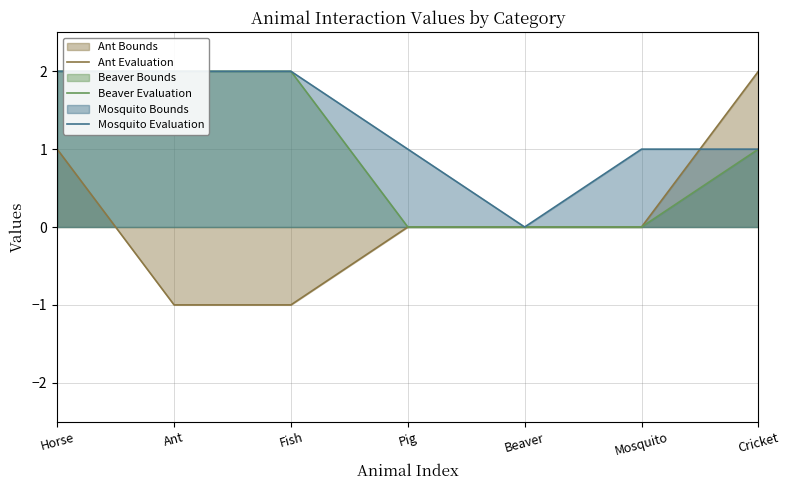

What is the value of the Beaver Evaluation point at the 3rd from the left?

2